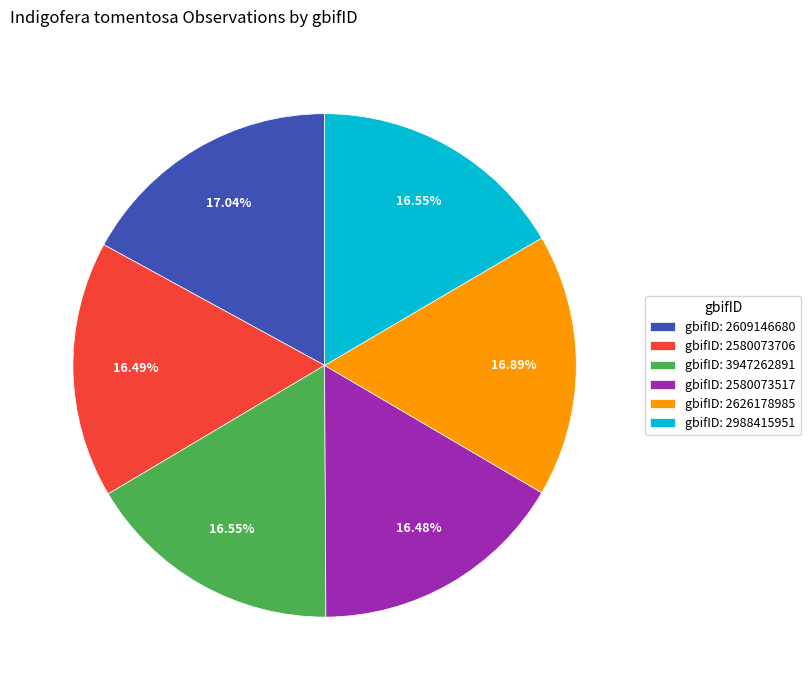

To the nearest percent, what is the average slice percentage?

17%